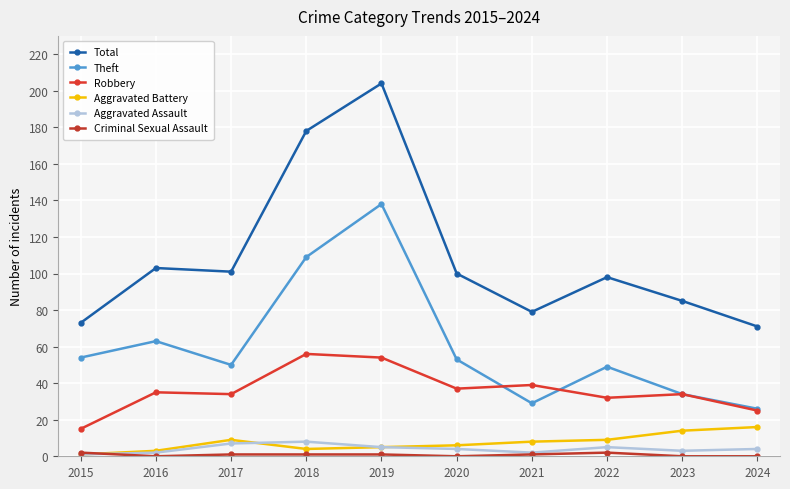

The Aggravated Assault series shows 14 at 2018. True or false?

False